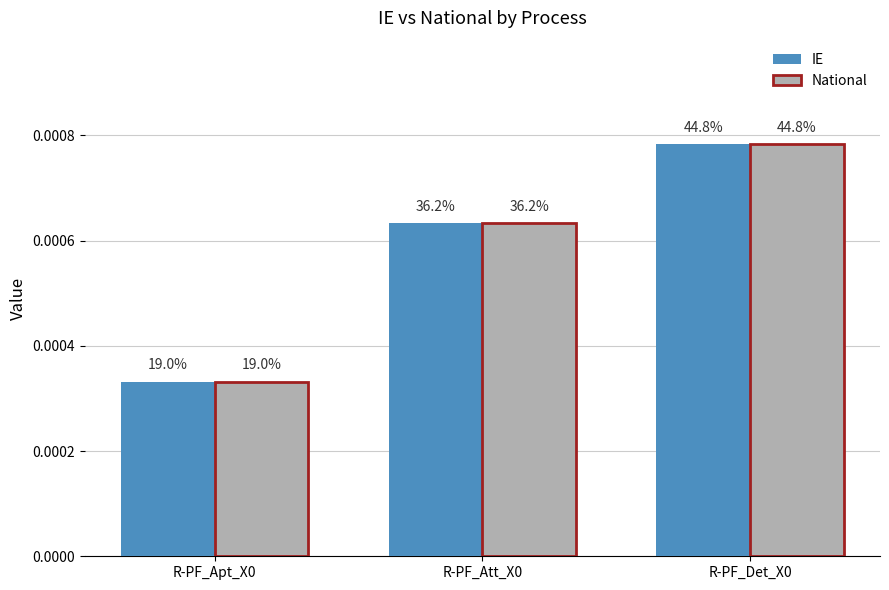

Between R-PF_Det_X0 and R-PF_Apt_X0, which is larger?

R-PF_Det_X0